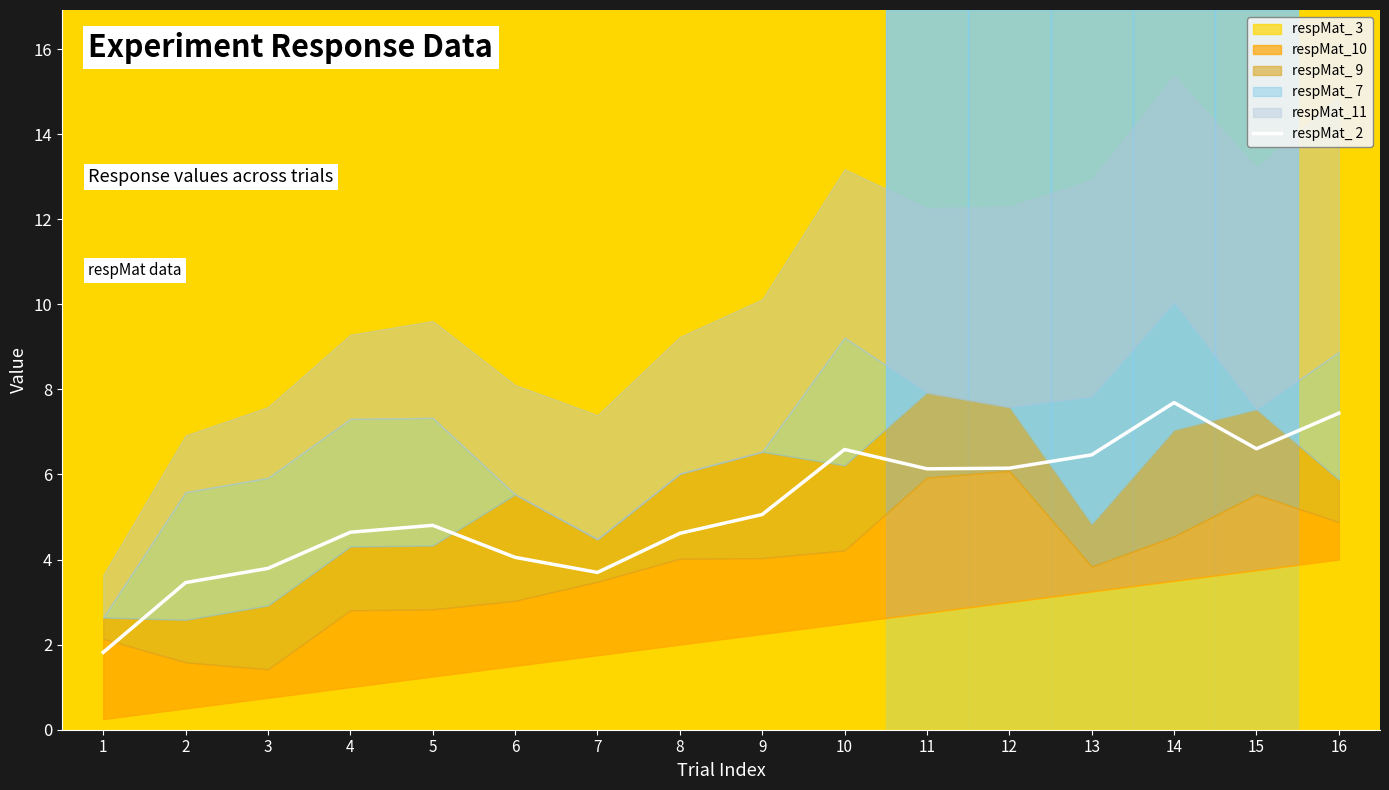

Which category has the lowest value across all series?

1